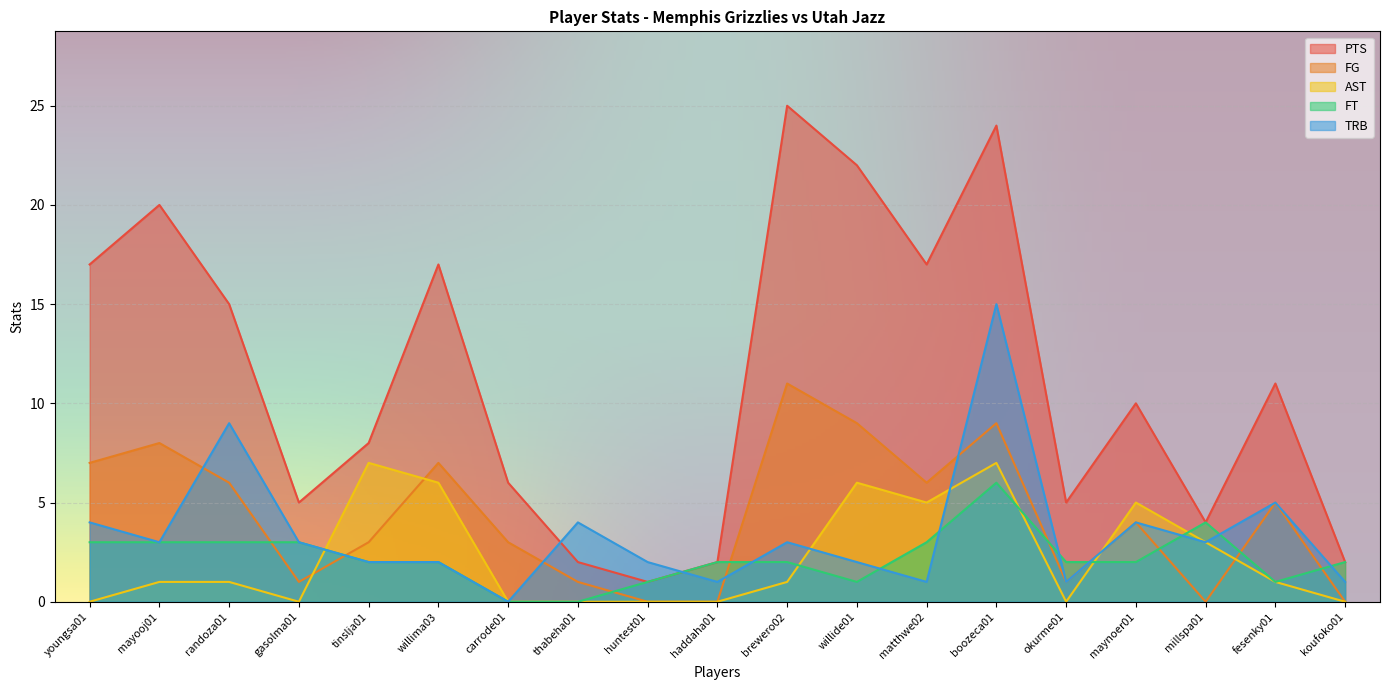

Rank the series by their maximum value, from highest to lowest.

PTS, TRB, FG, AST, FT